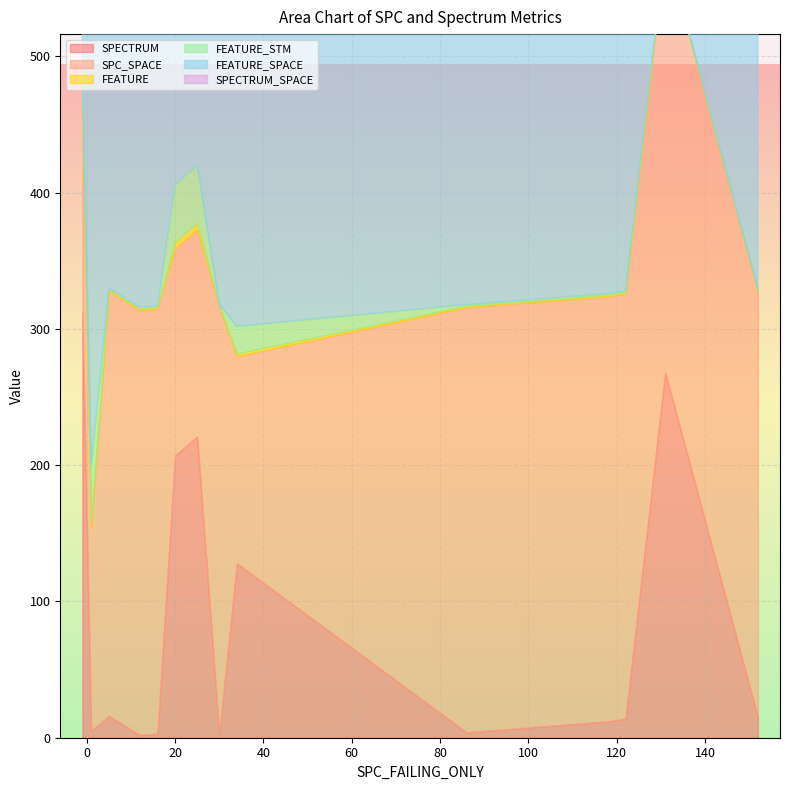

What is the sum of all SPECTRUM values?

1210